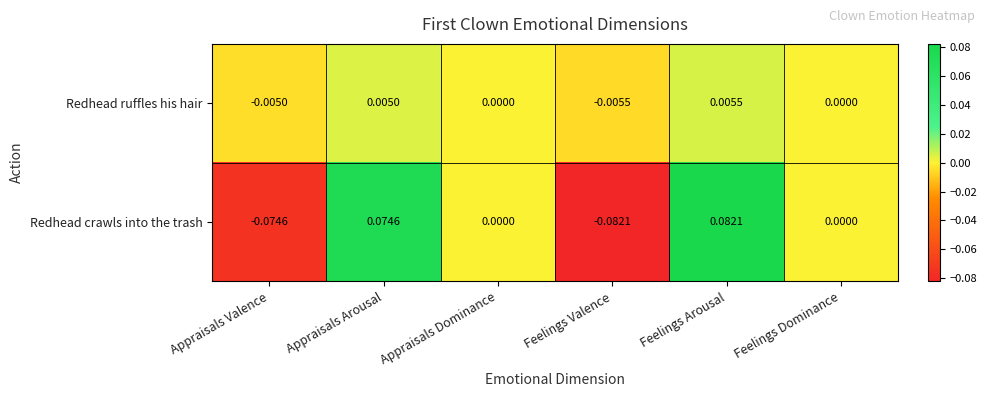

At which category is the sum across all series the highest?

Feelings Arousal